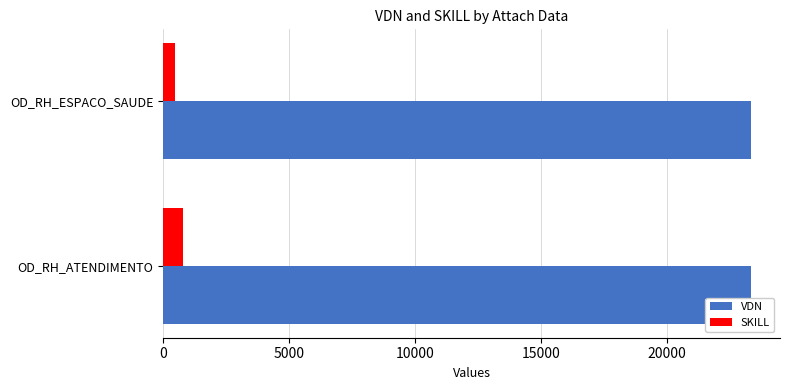

Rank the categories by SKILL value from highest to lowest.

OD_RH_ATENDIMENTO, OD_RH_ESPACO_SAUDE